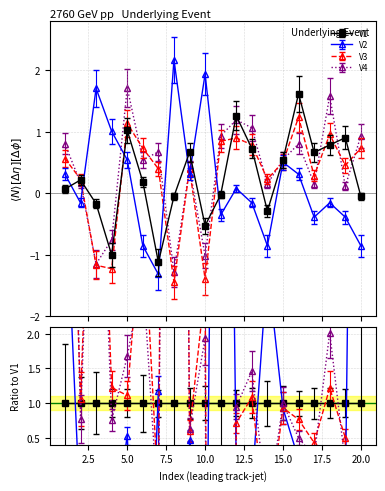

Rank the series by their maximum value, from highest to lowest.

V2, V4, V1, V3